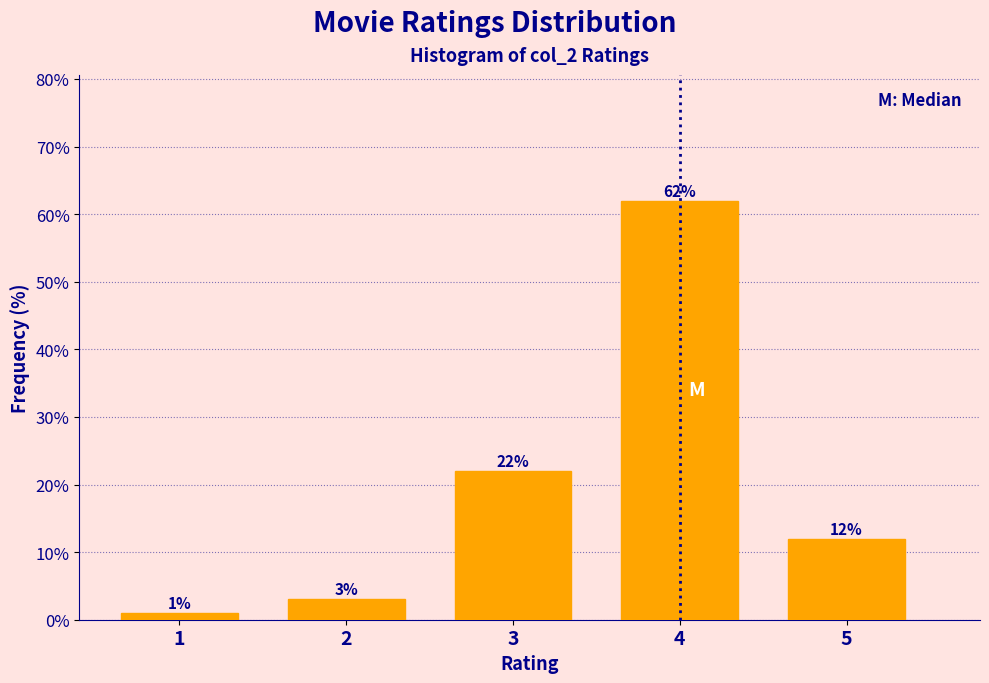

Reading left to right, list all the values displayed in this chart.

1=1	2=3	3=22	4=62	5=12